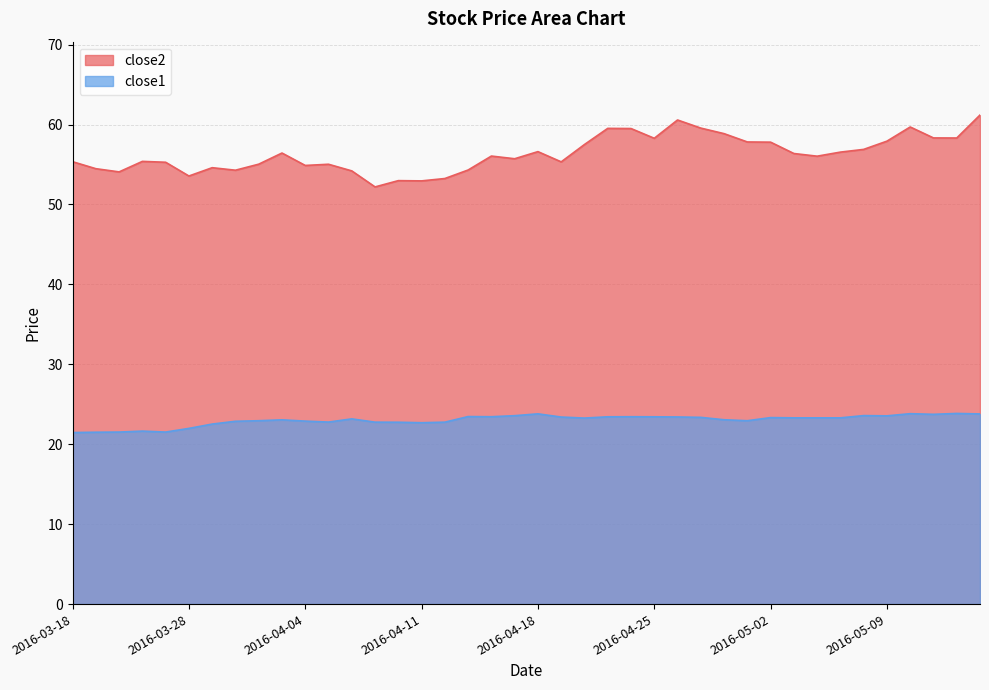

List the series in order of their peak value, lowest first.

close1, close2